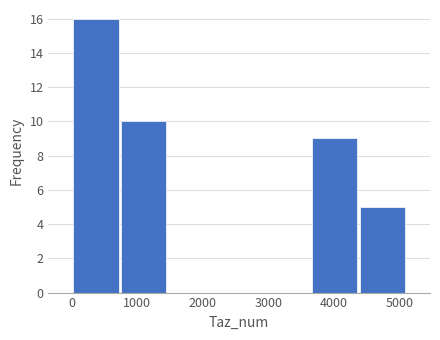

Reading left to right, list every bar in this chart as the range it spans on the x-axis followed by its height. Neither the bar edges nor the heights are printed on the chart, so give them approximately, as read against the axes.

0 to 700: 16
700 to 1500: 10
1500 to 2200: 0
2200 to 2900: 0
2900 to 3600: 0
3600 to 4400: 9
4400 to 5100: 5